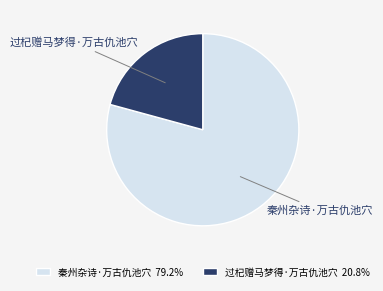

Is there a majority slice in this chart?

Yes